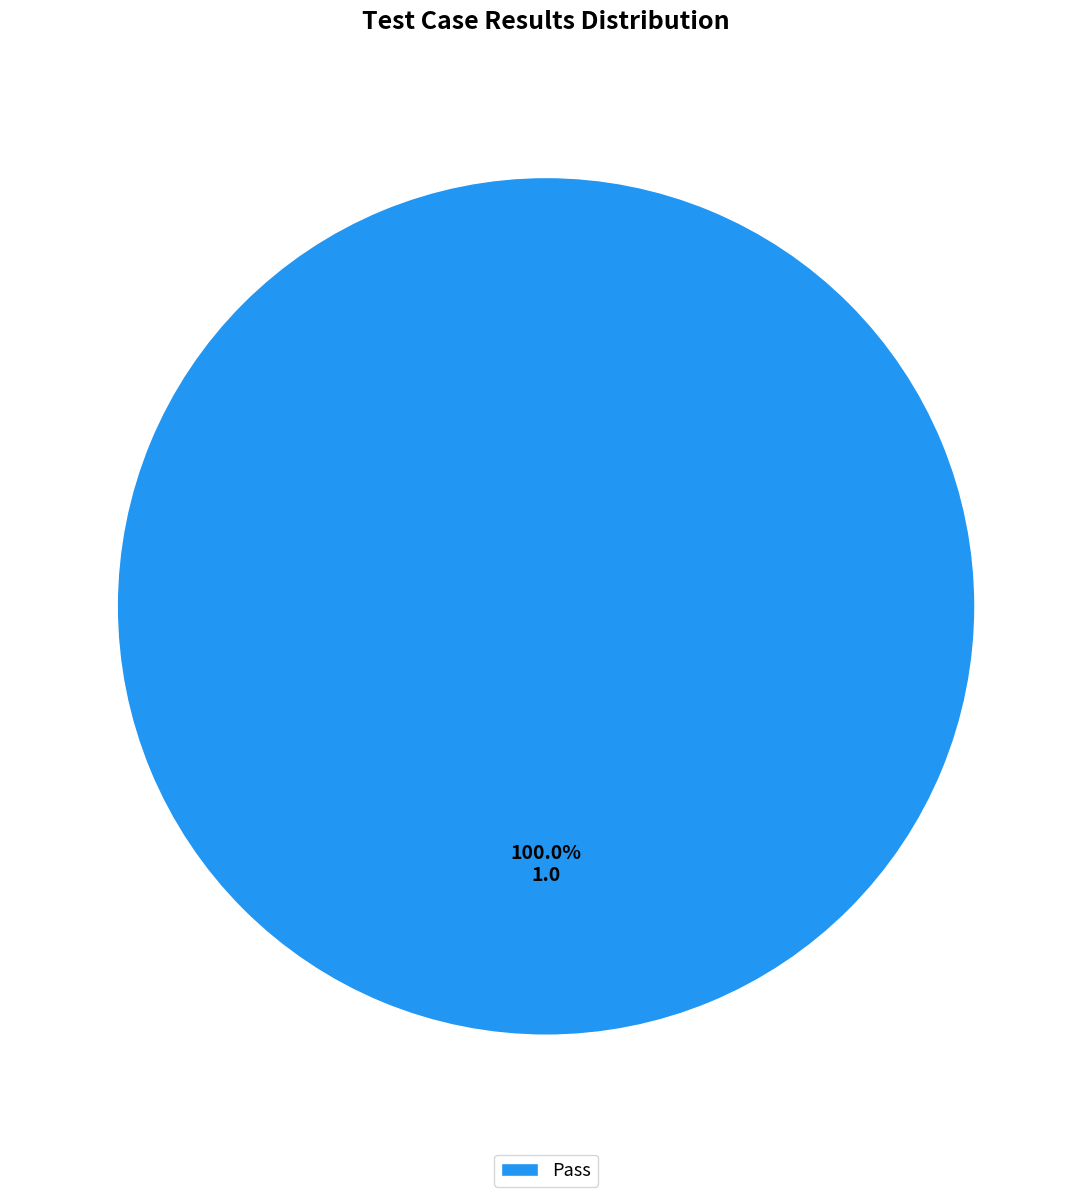

Is it true that Pass is 86% of the pie?

False